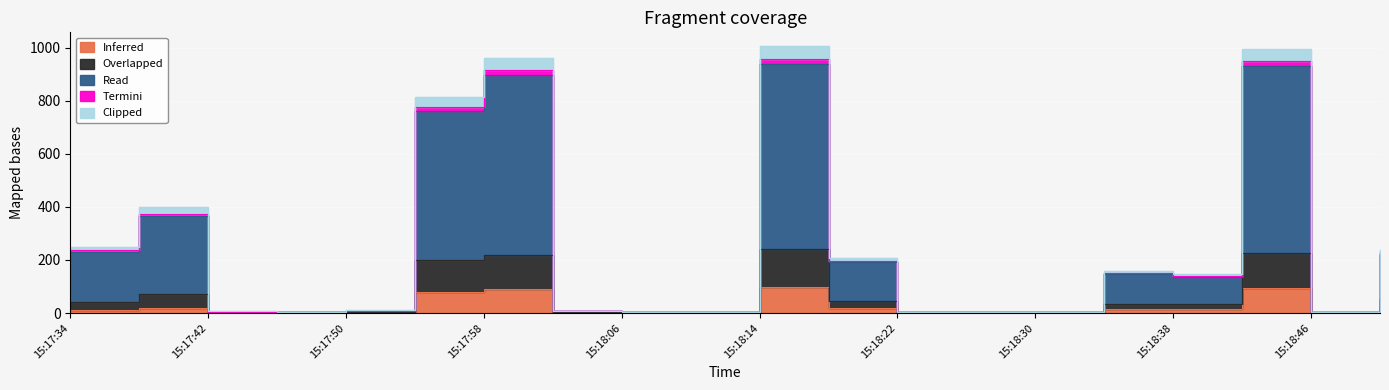

What is the greatest value displayed?

1007.5